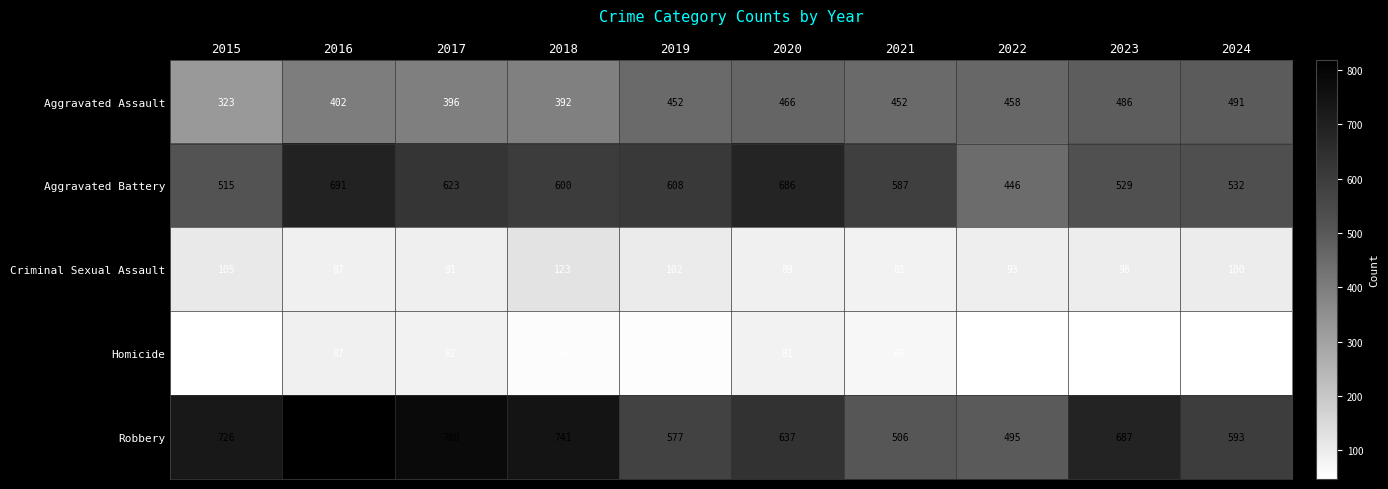

At which category is the sum across all series the highest?

2016